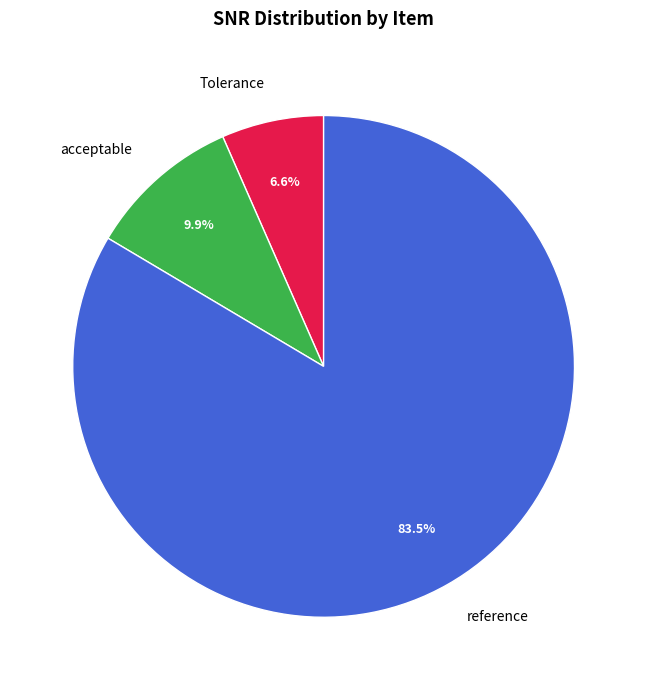

To the nearest percent, what is the average slice percentage?

33%